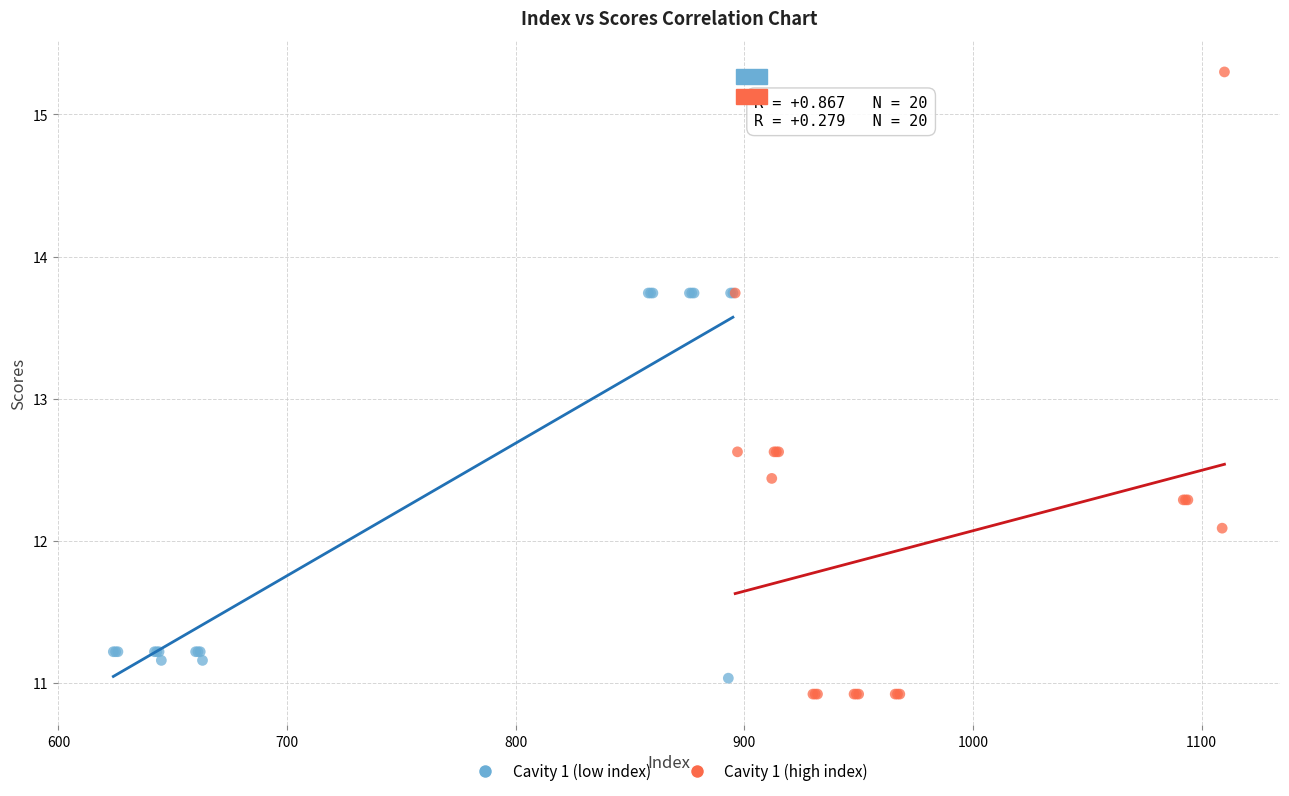

Which series contains the highest Y value?

Cavity 1 (high index)